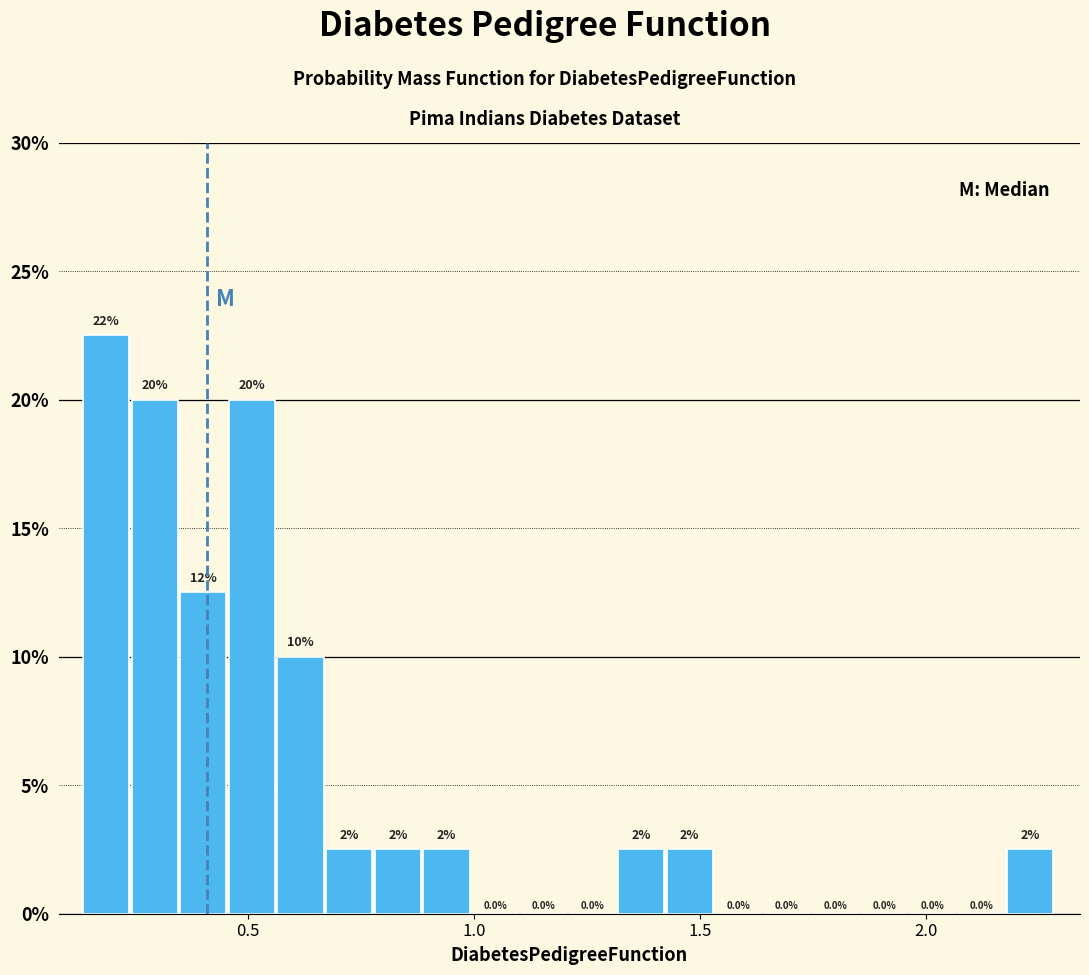

Read against the x-axis, roughly where is the centre of the tallest bar?

0.20